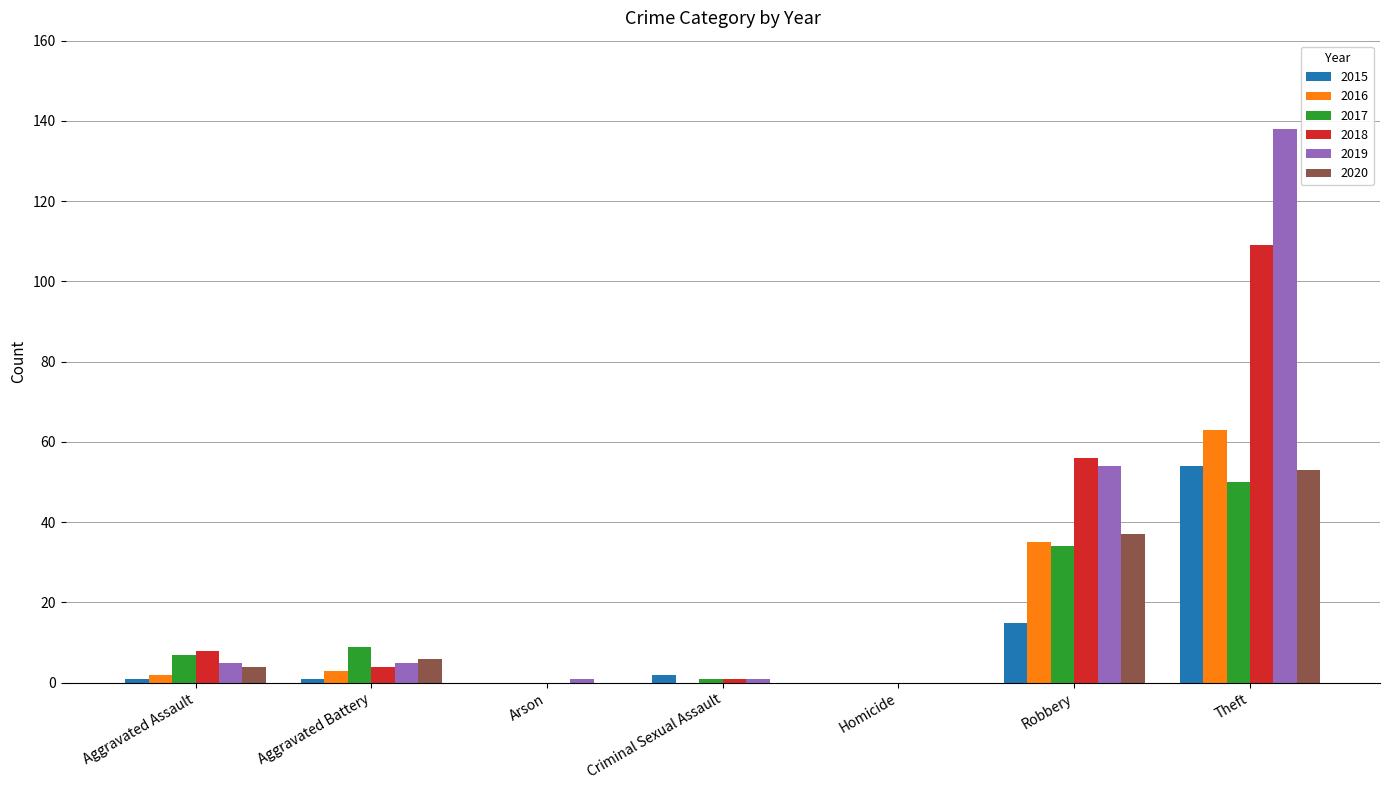

What are all the series names shown in the legend?

2015, 2016, 2017, 2018, 2019, 2020